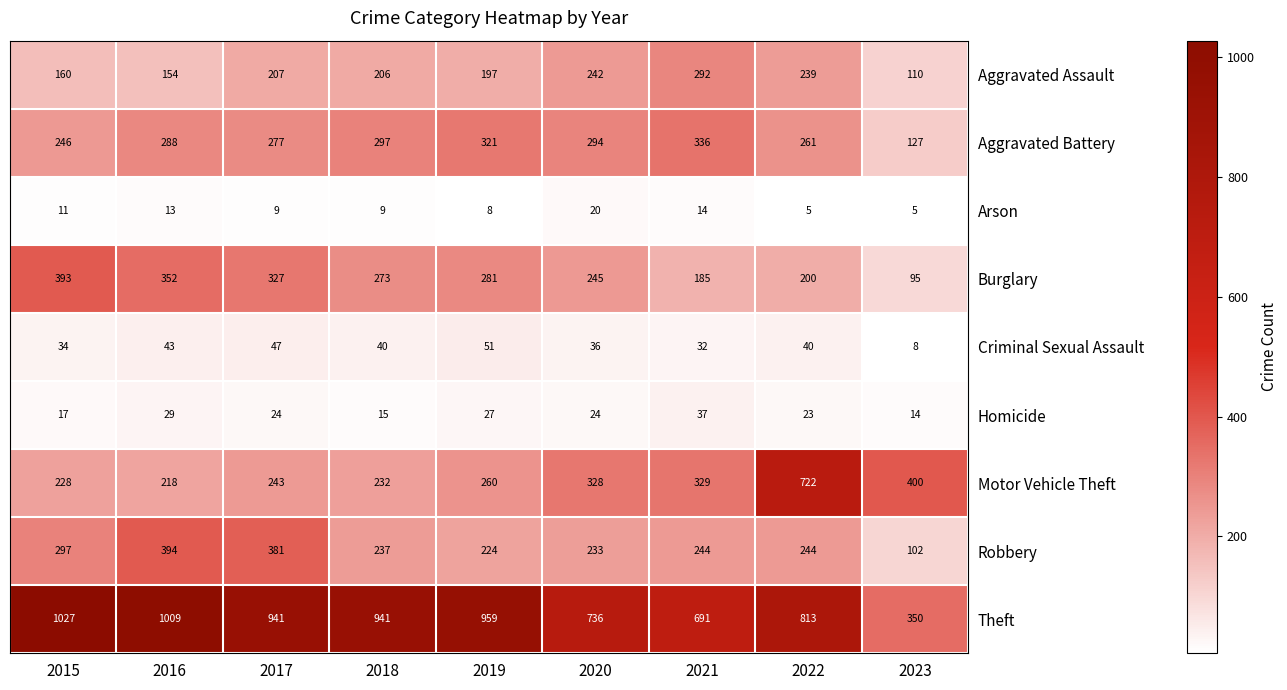

How many series are shown in this chart?

9